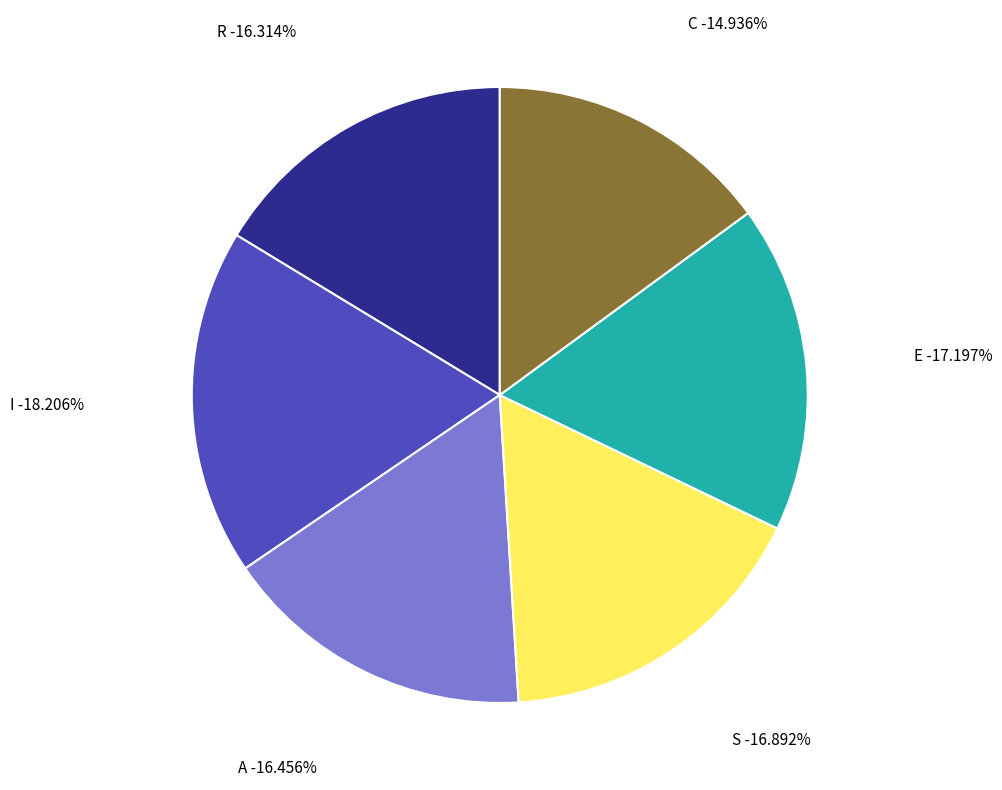

True or false: E accounts for 2% of the total.

False